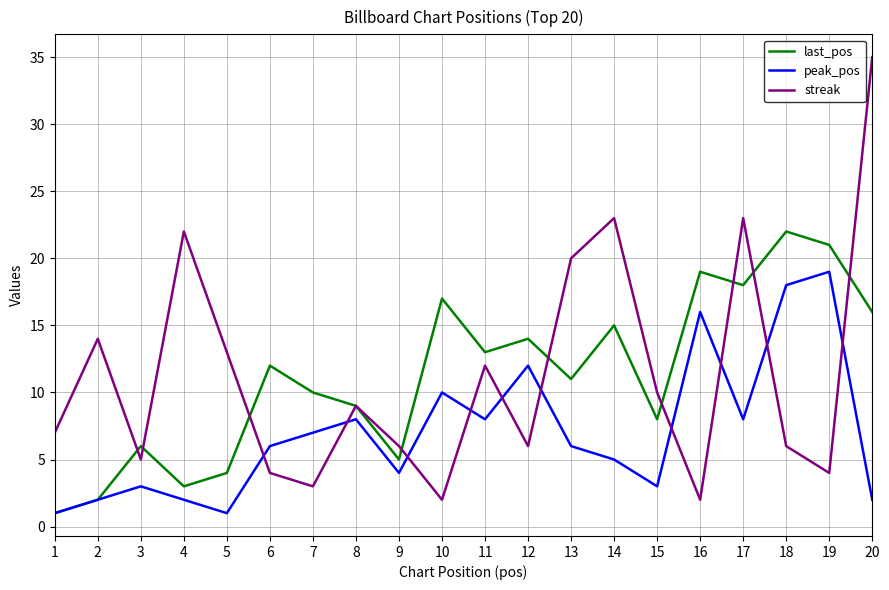

Is the value of peak_pos at 13 greater than the value of last_pos at 4?

Yes